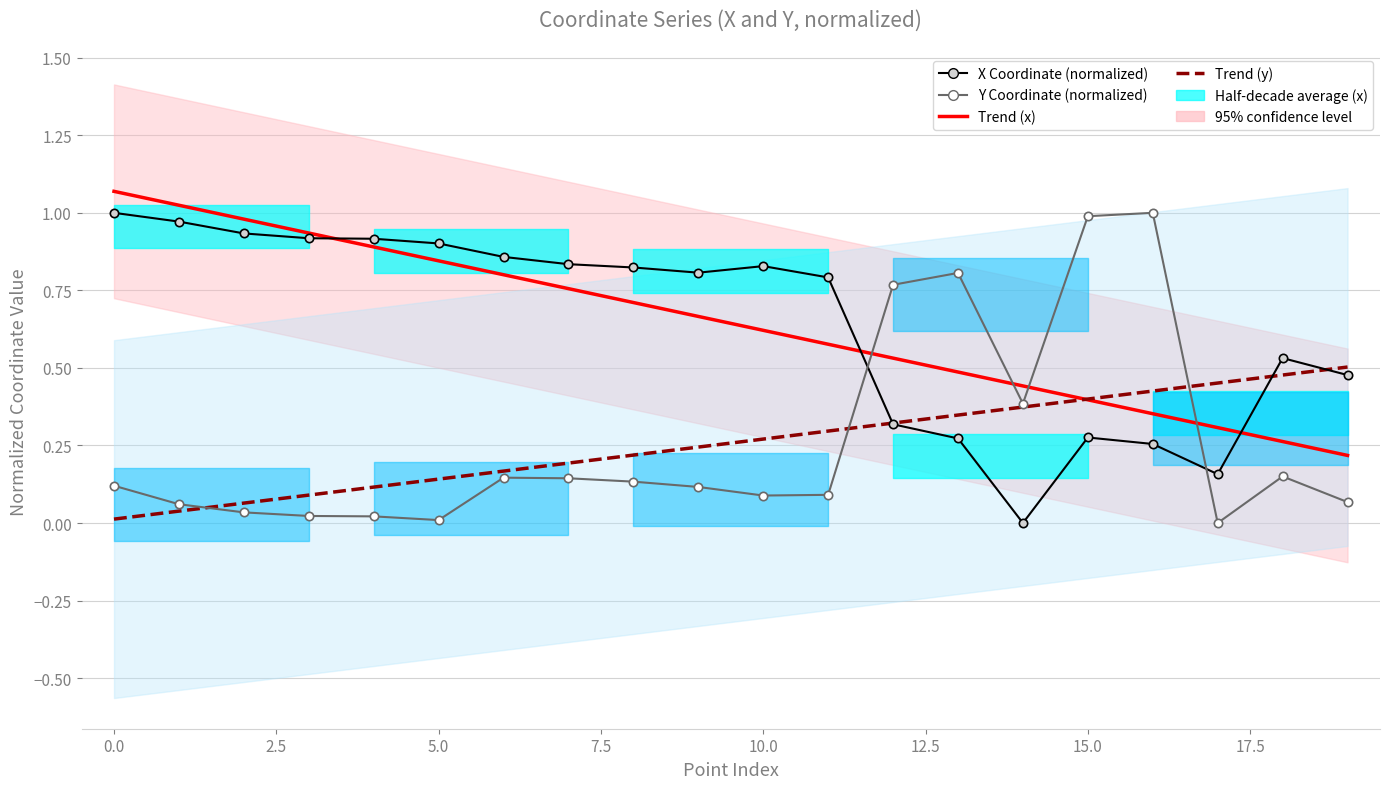

What position from the right is 15?

5